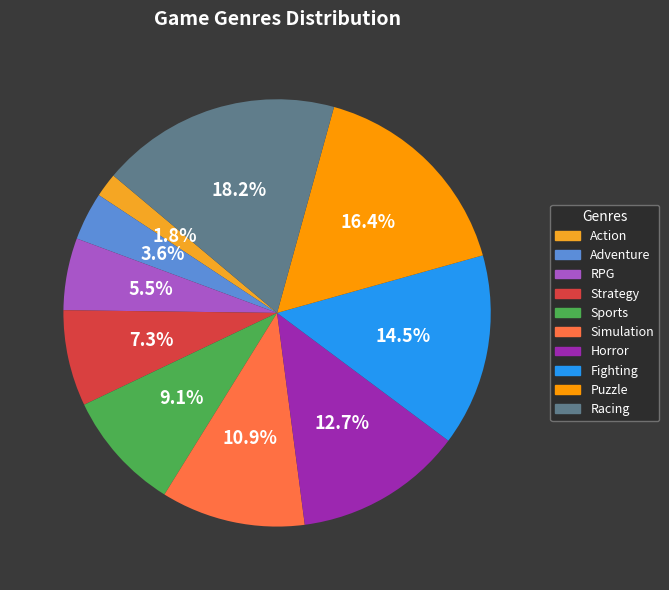

What percentage is the Fighting slice, to the nearest percent?

15%